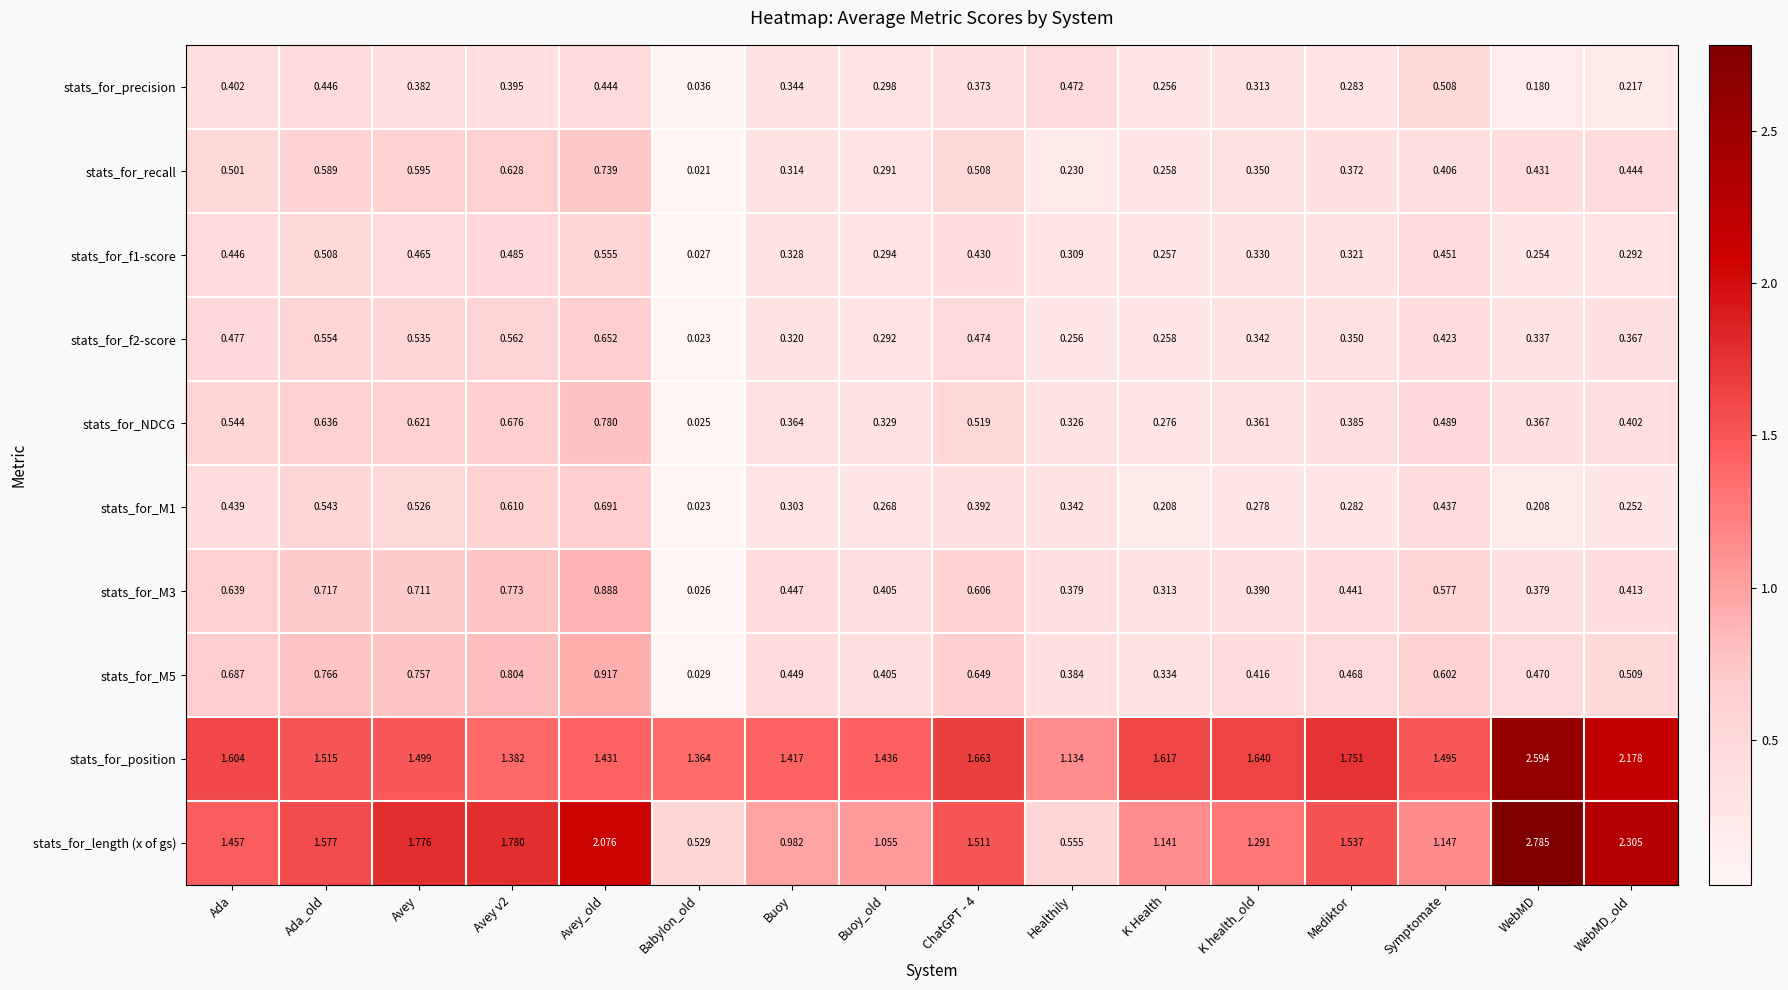

Which series has the widest spread of values?

stats_for_length (x of gs)